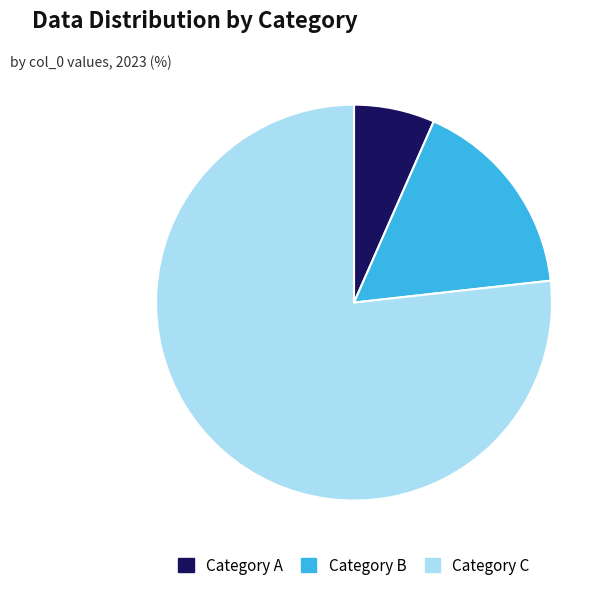

Is there a majority slice in this chart?

Yes